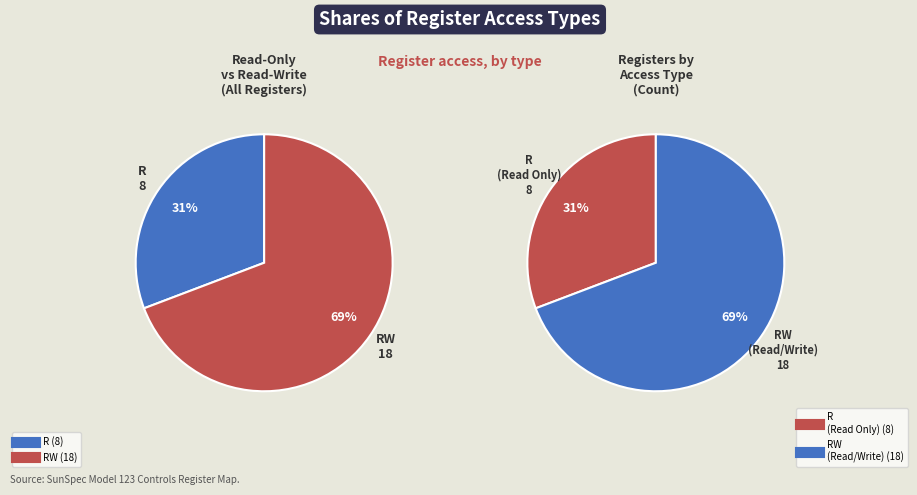

What is the smallest slice in the pie chart?

R